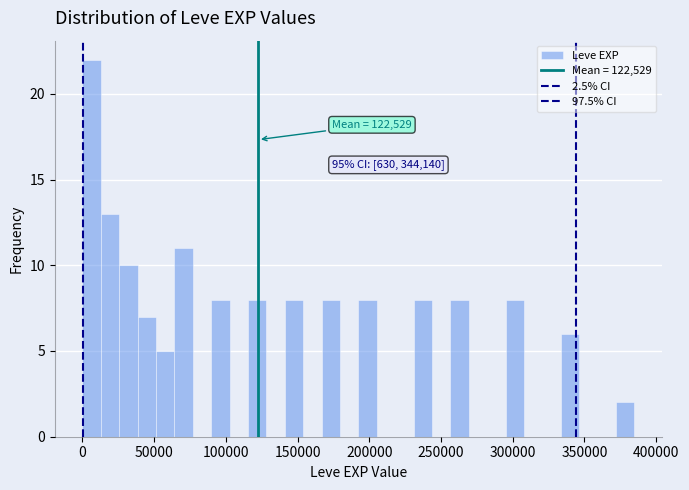

Around what value on the x-axis is the tallest bar? Give the approximate position of its centre, as read against the axis.

5000